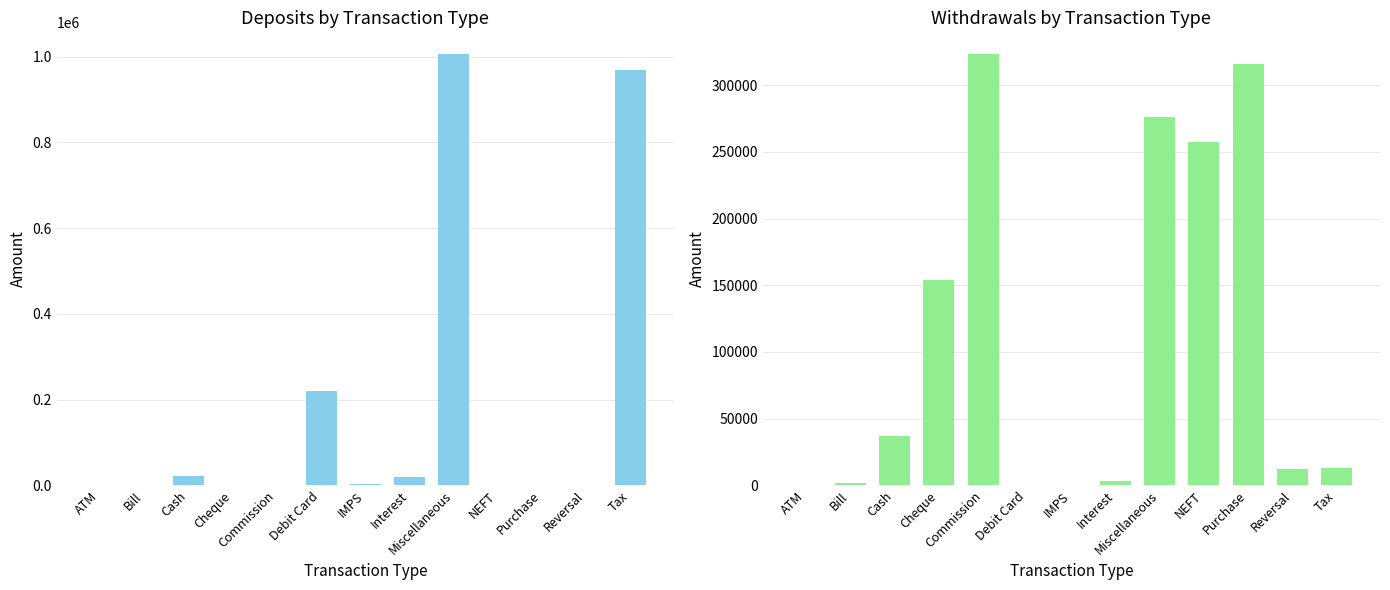

Reading right to left, transcribe all the data shown in this chart.

Deposits: Tax=968829.0	Reversal=0.3	Purchase=31.9	NEFT=0.0	Miscellaneous=1006309.9	Interest=19637.4	IMPS=3525.1	Debit Card=219849.2	Commission=0.0	Cheque=41.8	Cash=22280.0	Bill=0.0	ATM=72.3
Withdrawls: Tax=12727.0	Reversal=11879.0	Purchase=316110.0	NEFT=257209.0	Miscellaneous=276007.0	Interest=3553.0	IMPS=0.0	Debit Card=0.0	Commission=323484.0	Cheque=154306.0	Cash=36617.0	Bill=1486.0	ATM=0.0